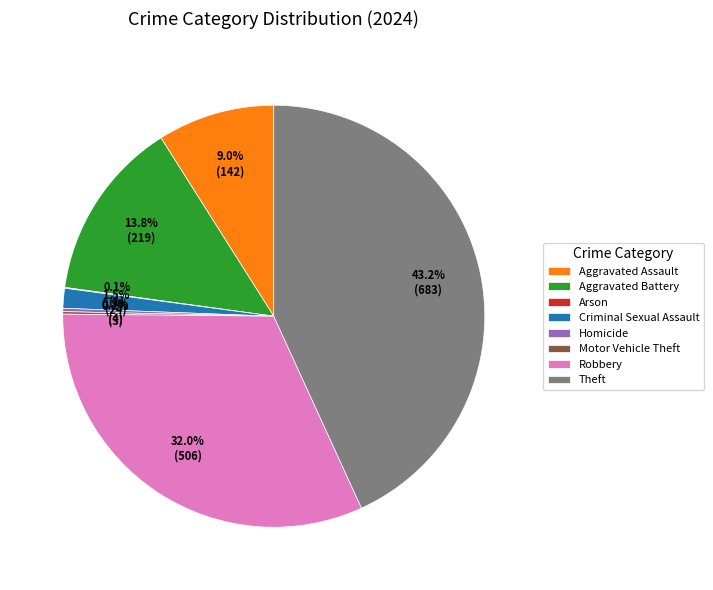

Between Criminal Sexual Assault and Robbery, which is larger?

Robbery